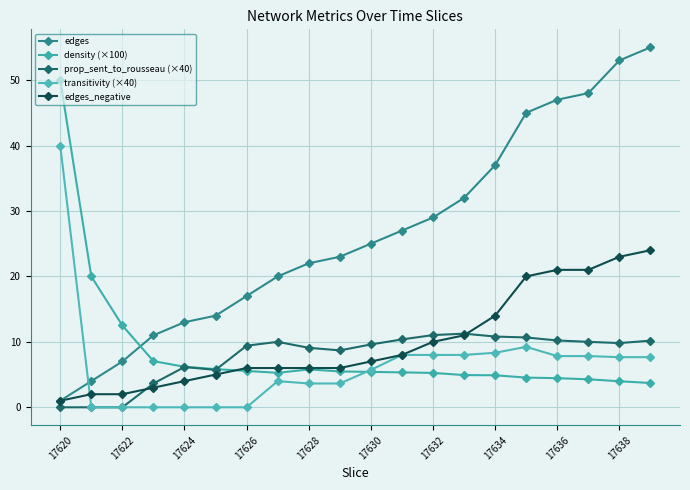

Does the chart display data point markers on the line(s)?

Yes